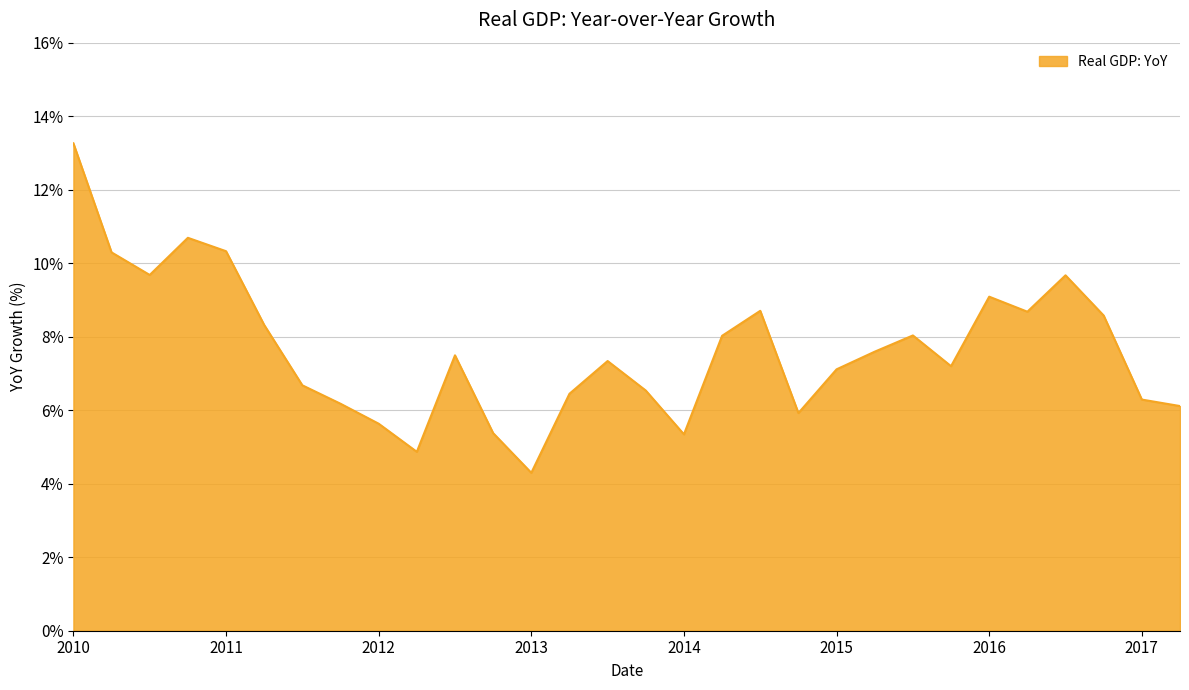

What is the minimum value shown in the chart?

4.3